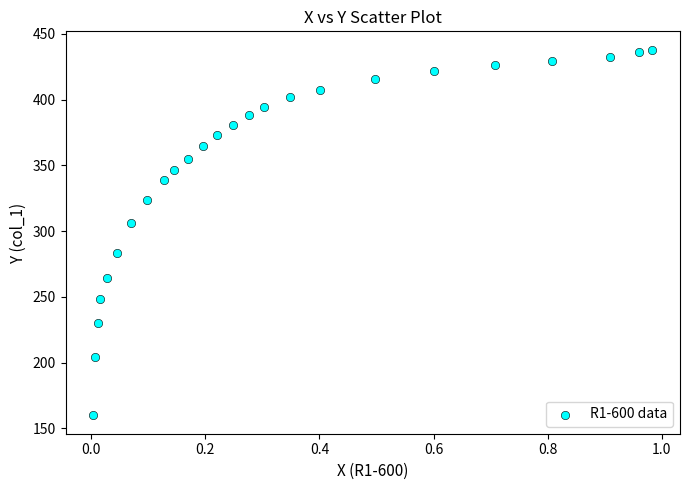

What Y value in the scatter plot is closest to 298?

305.9